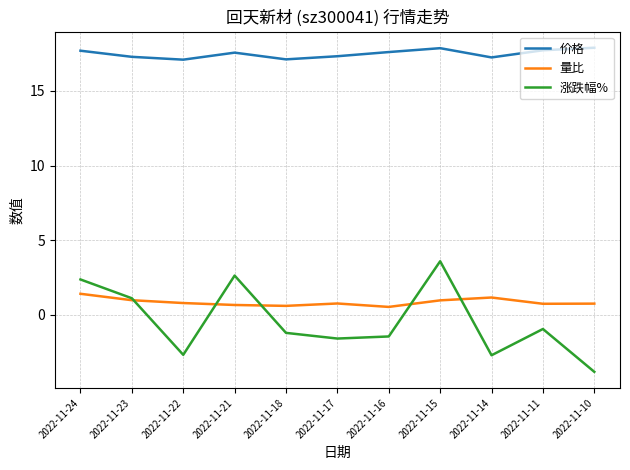

Is this an area chart (filled region under the line)?

No